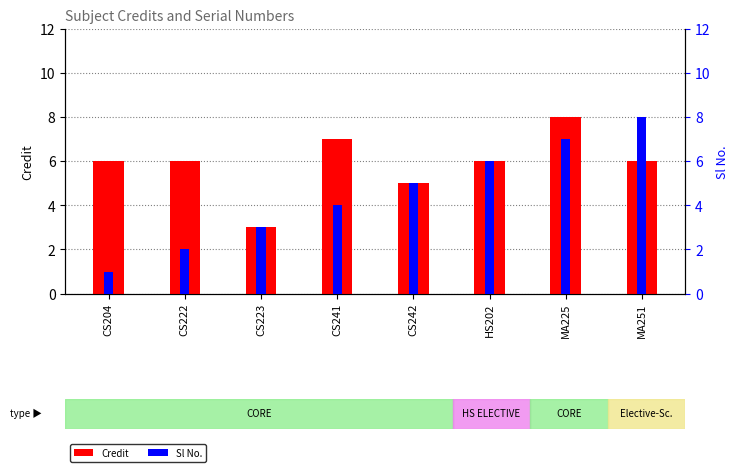

Which series has the largest total across all categories?

Credit